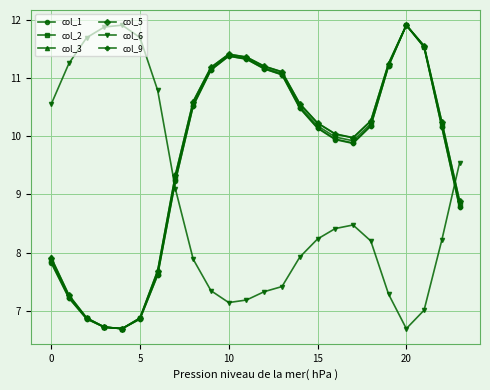

True or false: col_3 and col_6 intersect in this chart.

True